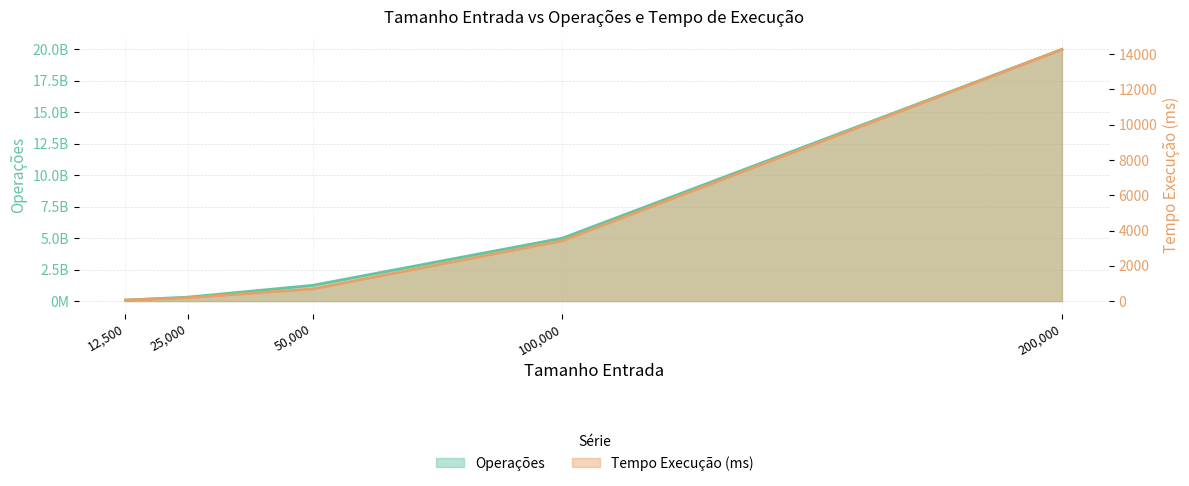

What is the highest value of the Operações series?

19999900000.0